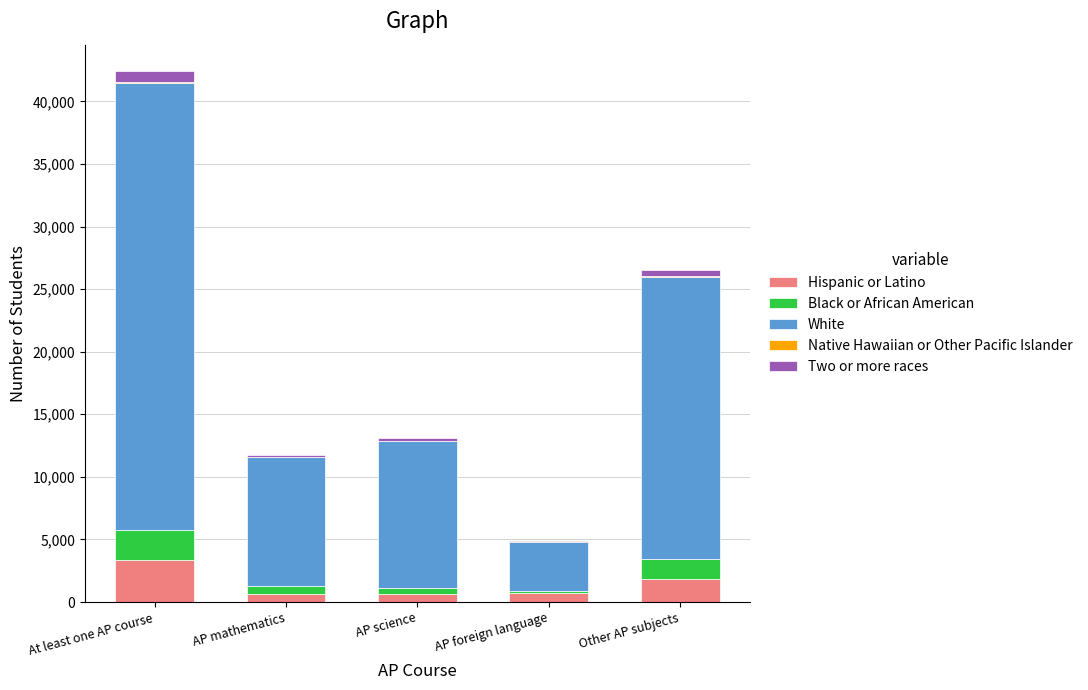

At which category is the sum across all series the highest?

At least one AP course